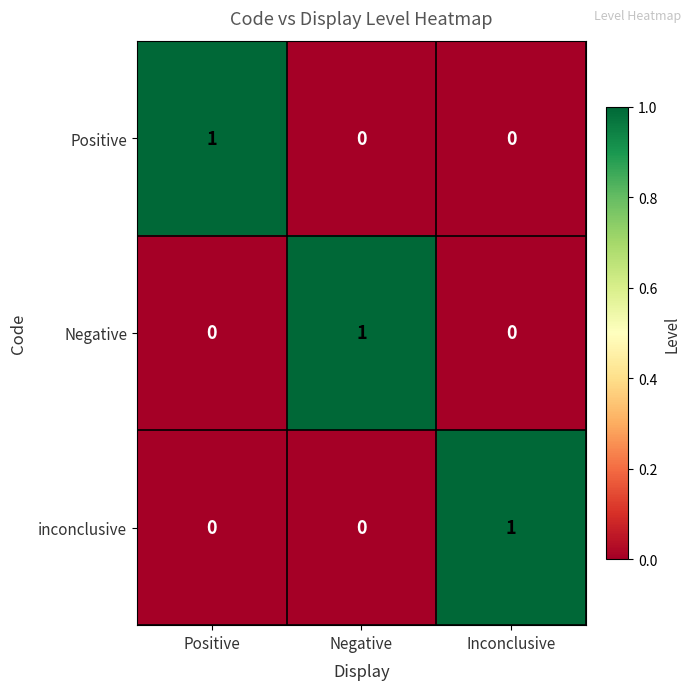

Count the Negative values in the range 0 to 1.

3